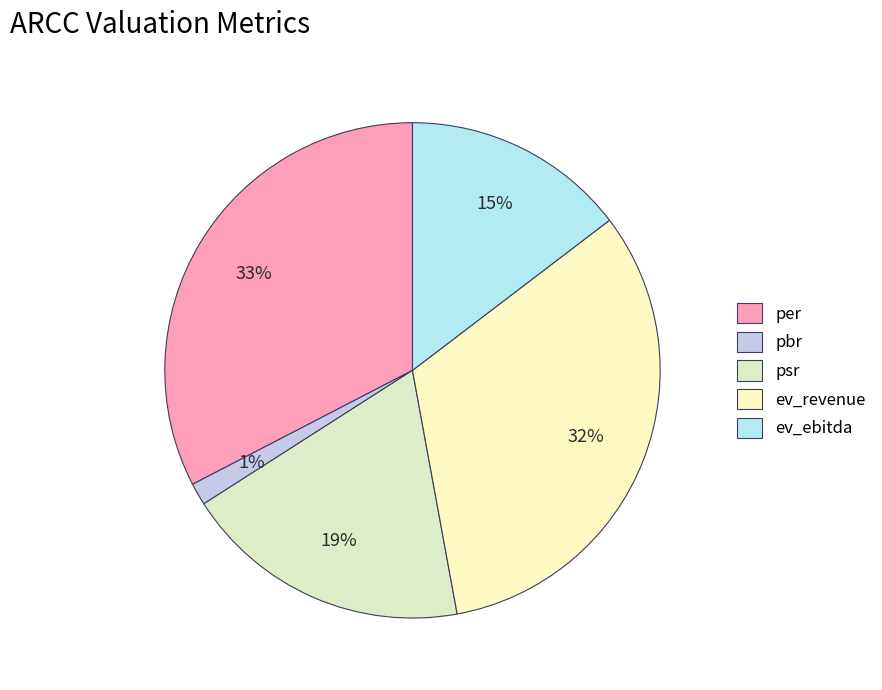

To the nearest percent, what is the average slice percentage?

20%